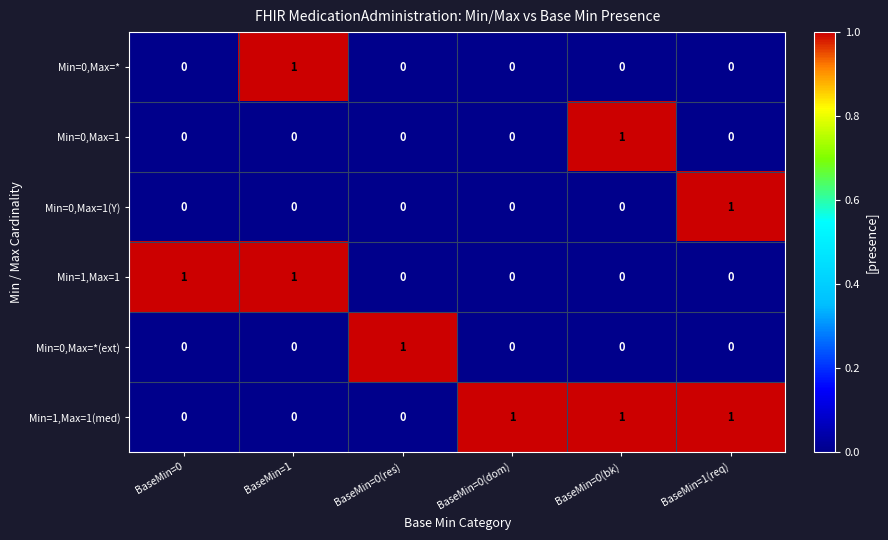

Is it true that Min=1,Max=1(med) equals -1 at BaseMin=1?

False